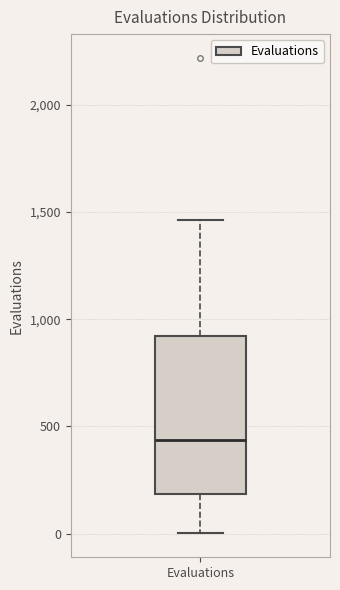

Read this box plot against the y-axis: the position of the median line, the range covered by the box, and the ends of both whiskers. The values are not printed on the chart, so give them approximately, as read against the axis.

median 450, box 200 to 900, whiskers 0 to 1450